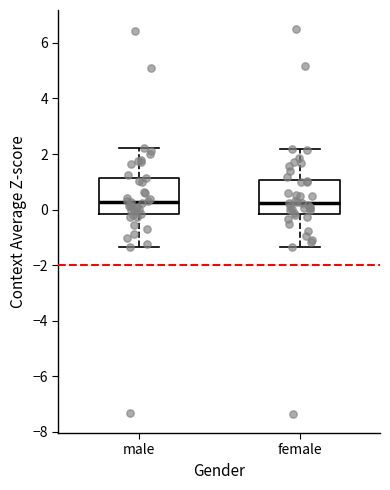

Reading left to right, transcribe this box plot: for each box, give where its median line is, the range the box spans, and where its two whiskers end, as read against the y-axis. The values are not printed on the chart, so give them approximately, as read against the axis.

male: median 0.2, box -0.2 to 1.2, whiskers -1.4 to 2.2
female: median 0.2, box -0.2 to 1.0, whiskers -1.4 to 2.2